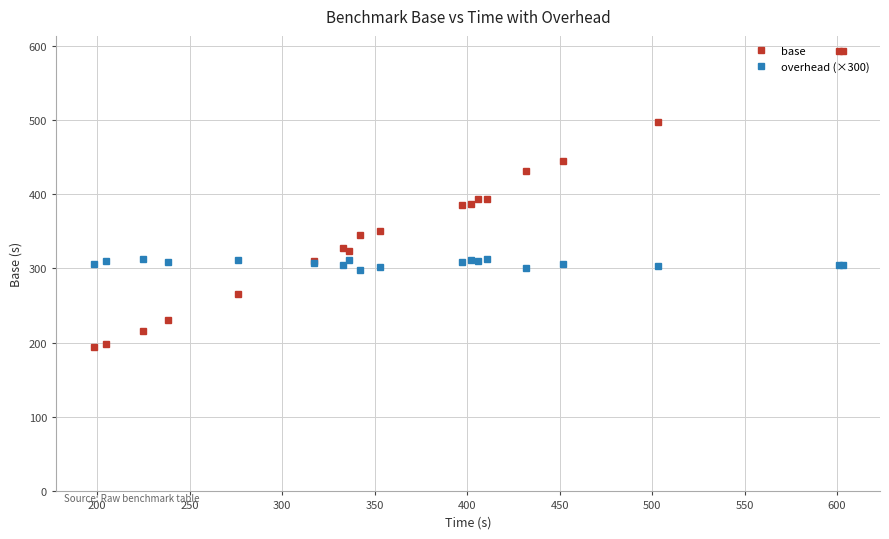

Rank the series by their maximum value, from lowest to highest.

overhead (×300), base